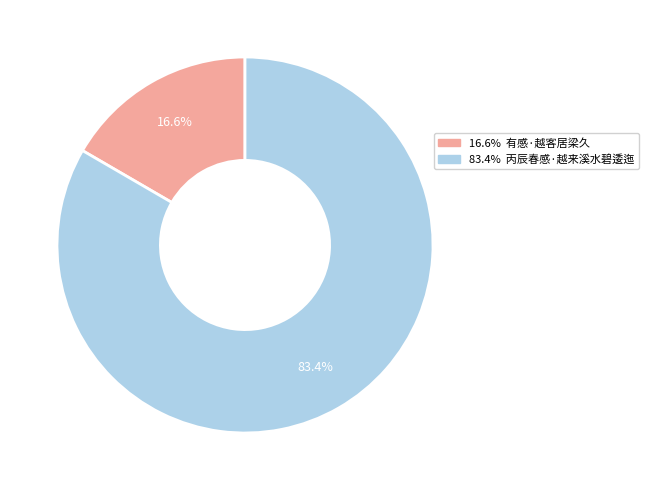

How many slices are in this pie chart?

2